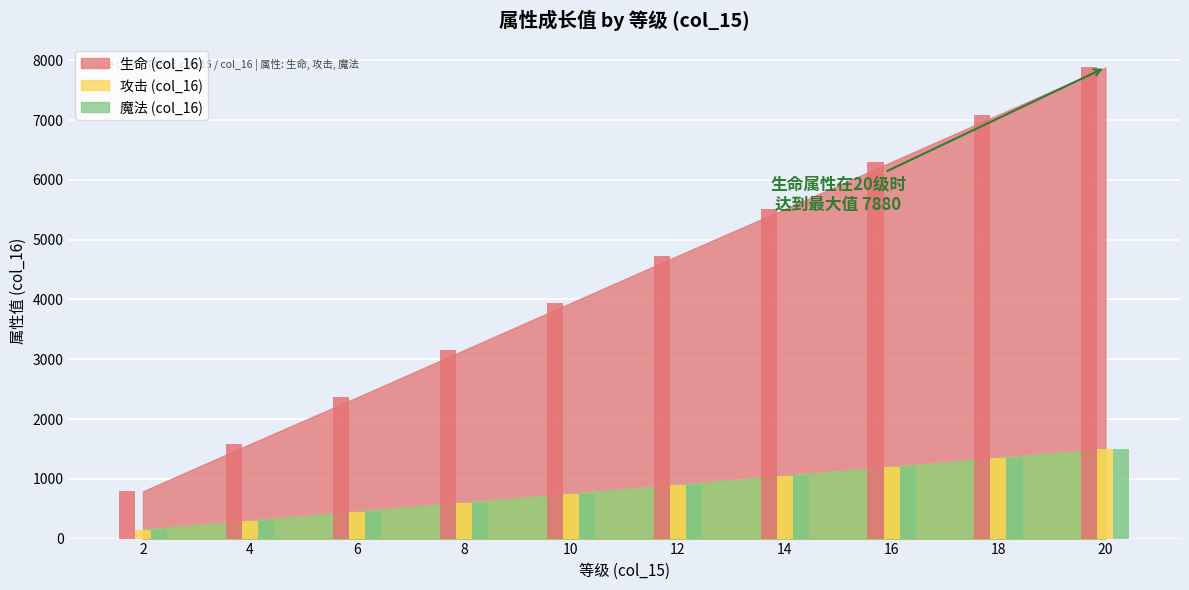

Does the chart contain stacked bars?

No